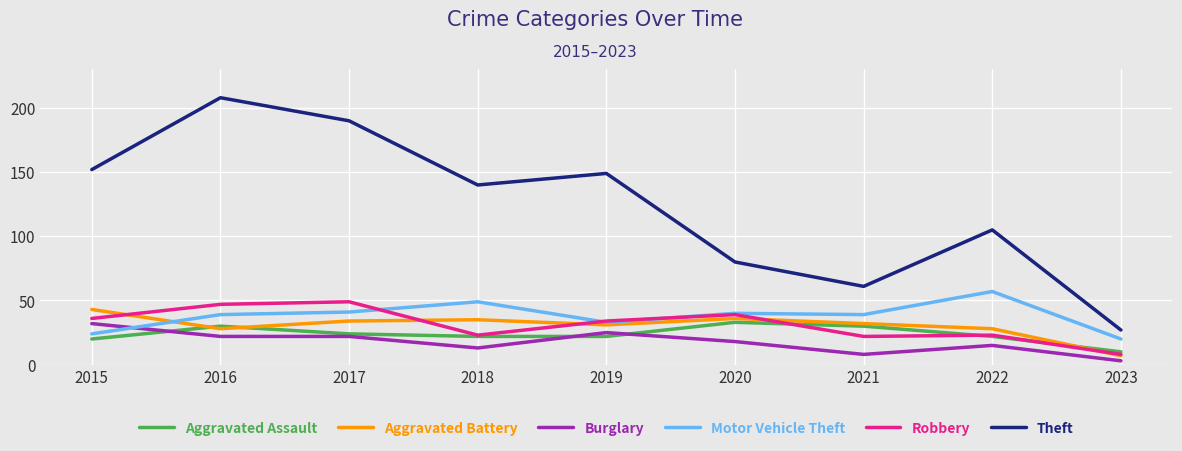

At how many categories does at least one series exceed 193?

1